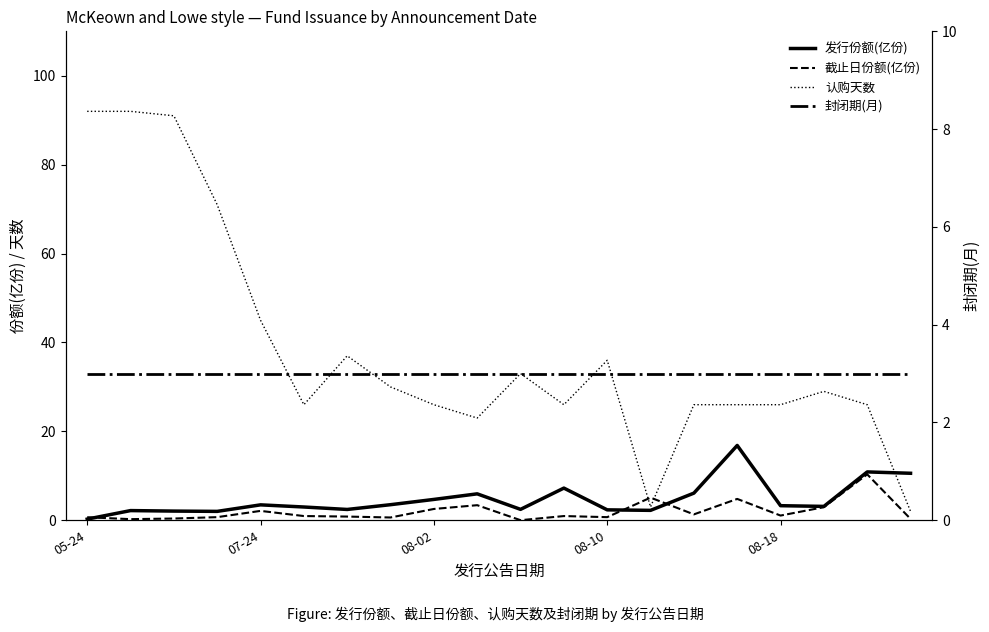

True or false: 发行份额(亿份) has a value of 3.5 at 07-24.

True